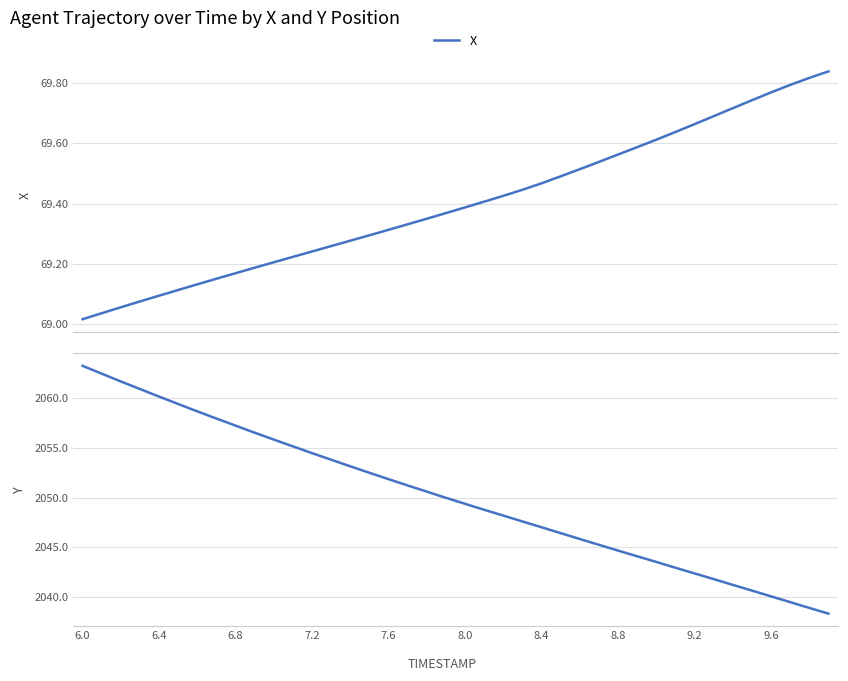

What is the maximum value shown in the chart?

2063.2